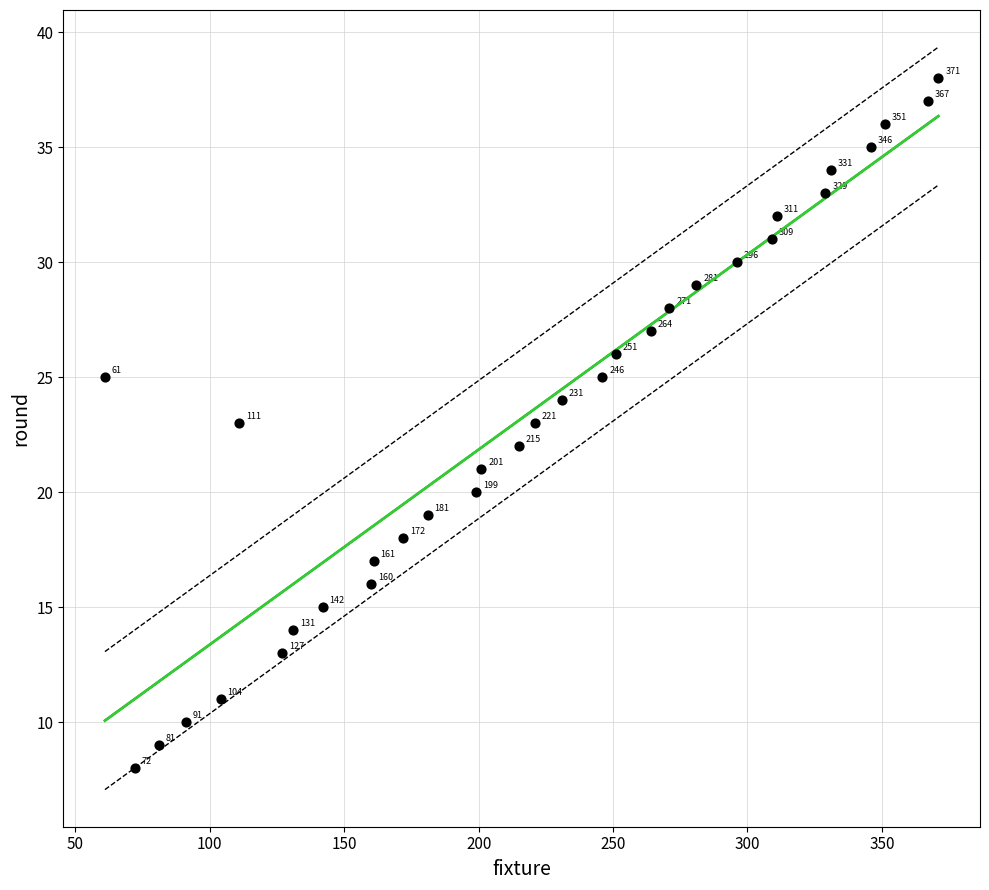

What Y value in the scatter plot is closest to 23?

23